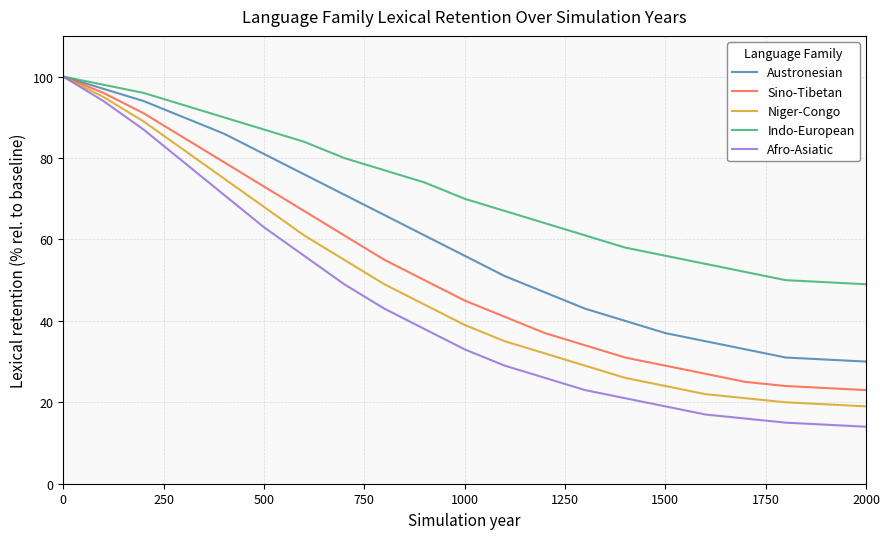

Rank the series by their average value, from lowest to highest.

Afro-Asiatic, Niger-Congo, Sino-Tibetan, Austronesian, Indo-European